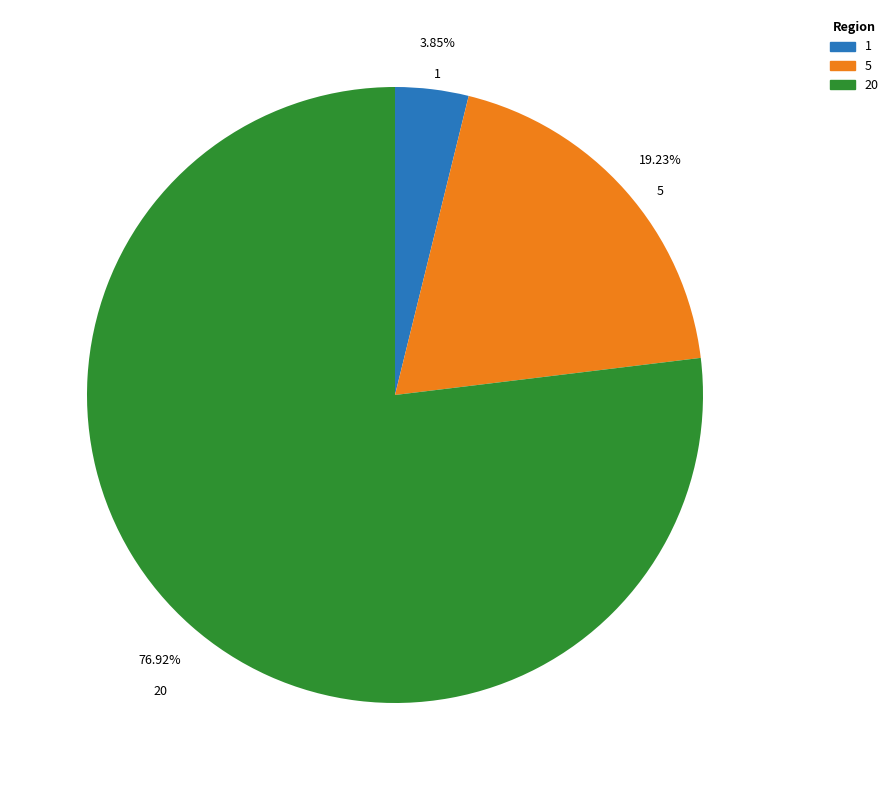

Which category has the smallest portion of the pie?

1